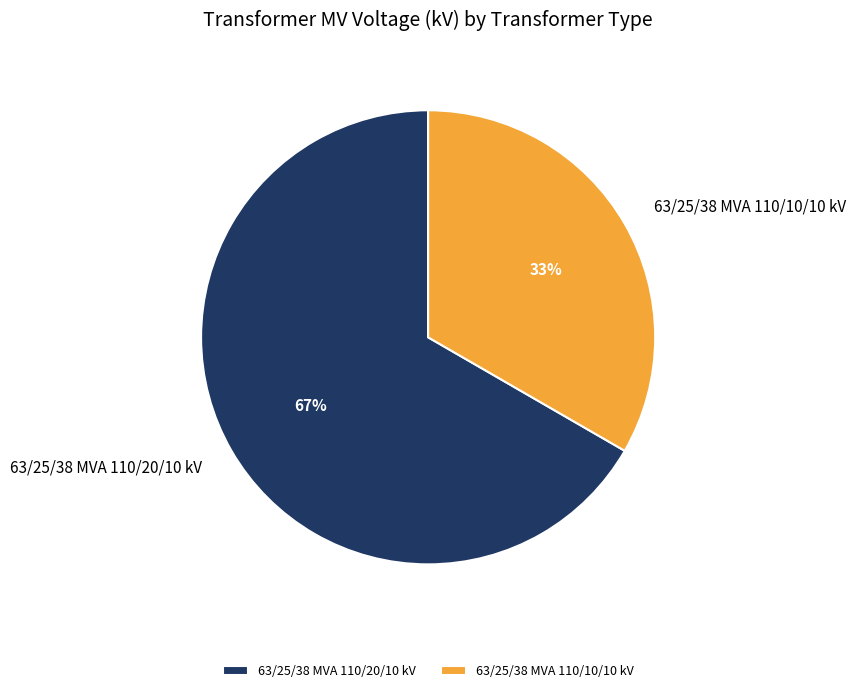

Rank the categories by value from lowest to highest.

63/25/38 MVA 110/10/10 kV, 63/25/38 MVA 110/20/10 kV